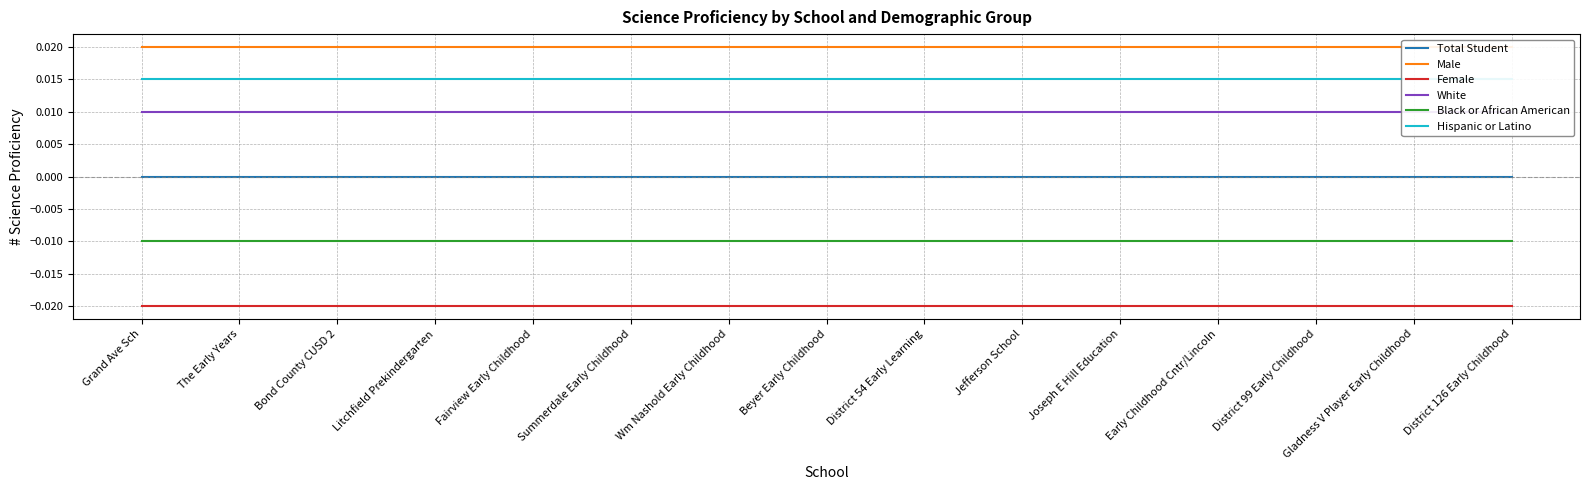

Which series has the widest spread of values?

Total Student